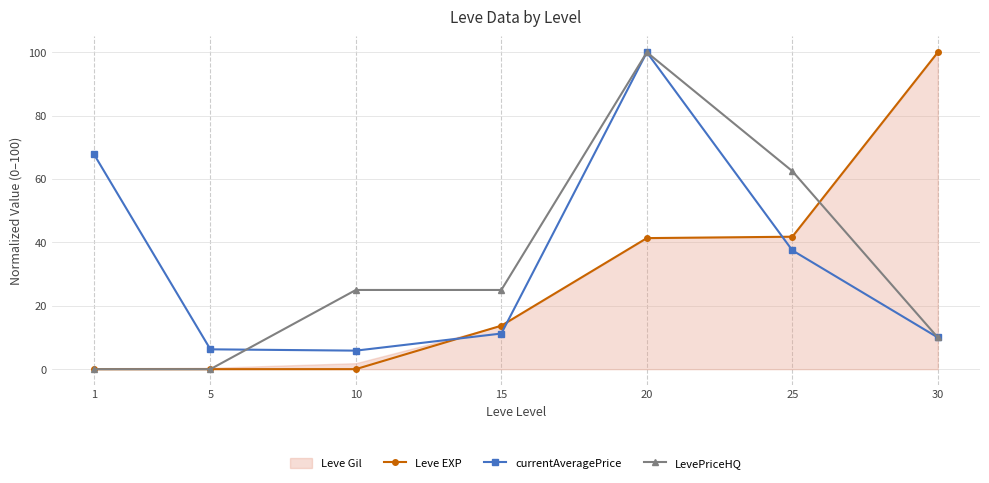

How many lines are shown in the chart?

3